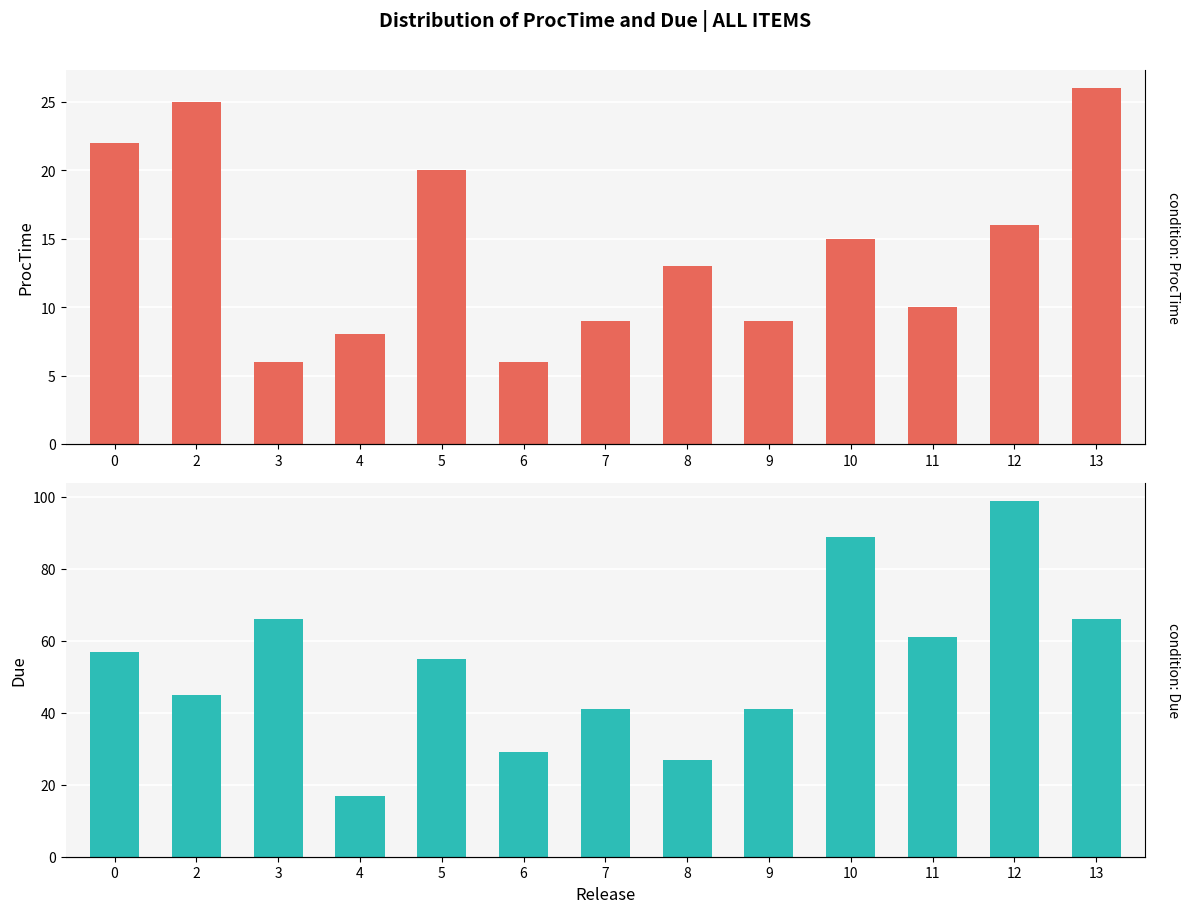

Reading right to left, transcribe all the data shown in this chart.

ProcTime: 26	16	10	15	9	13	9	6	20	8	6	25	22
Due: 66	99	61	89	41	27	41	29	55	17	66	45	57